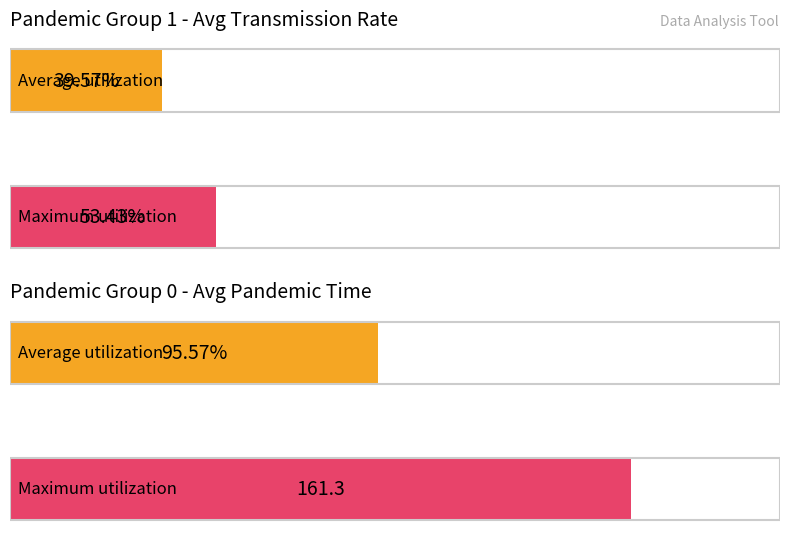

Where does the Average utilization series first go above 95?

pandemic=0 (facemasks)